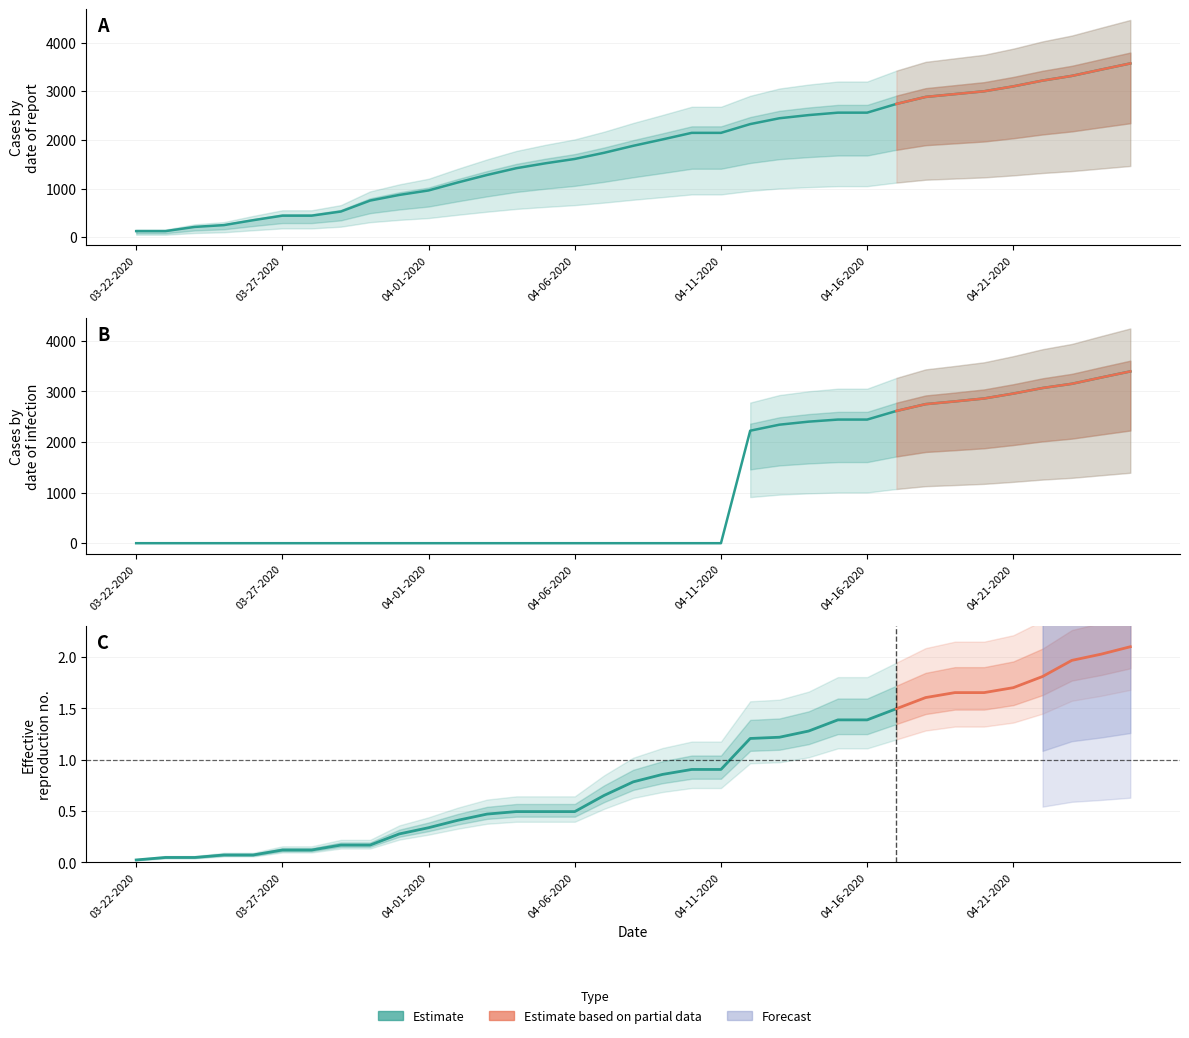

Is this an area chart (filled region under the line)?

No